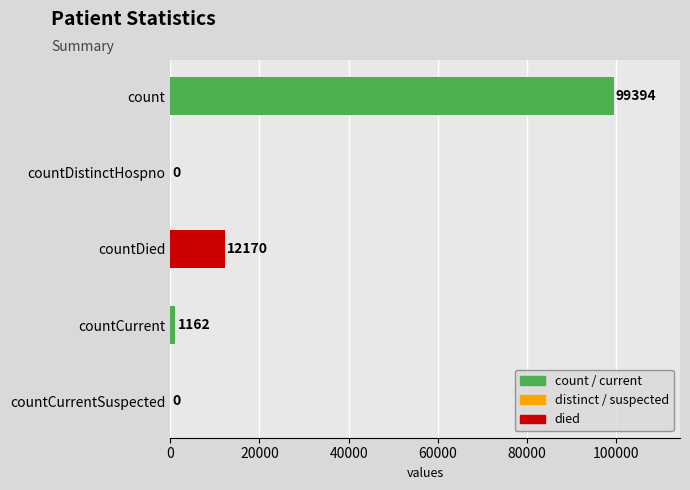

Between countDied and count, which is larger?

count